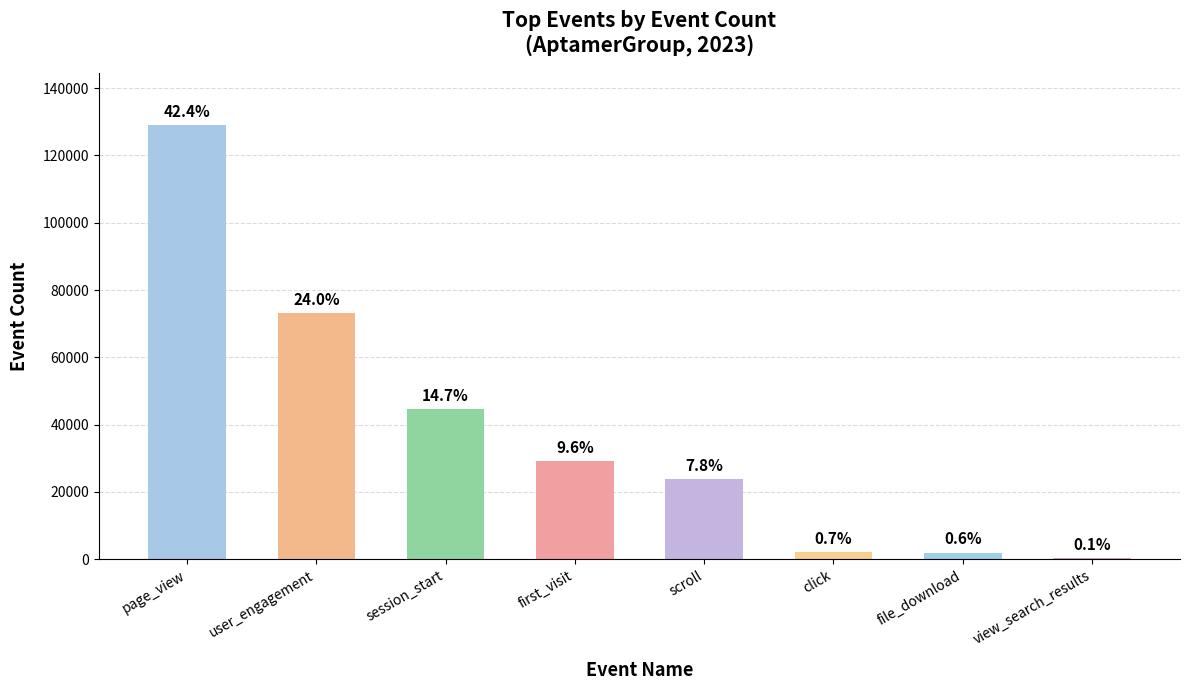

What is the minimum value shown in the chart?

402